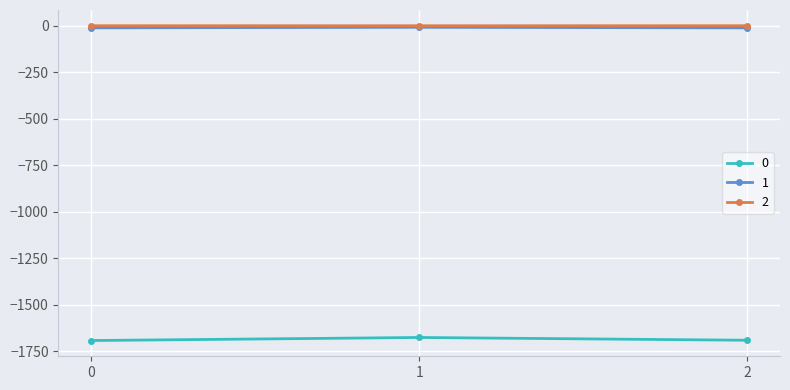

What is the sum of all 0 values?

-5058.0